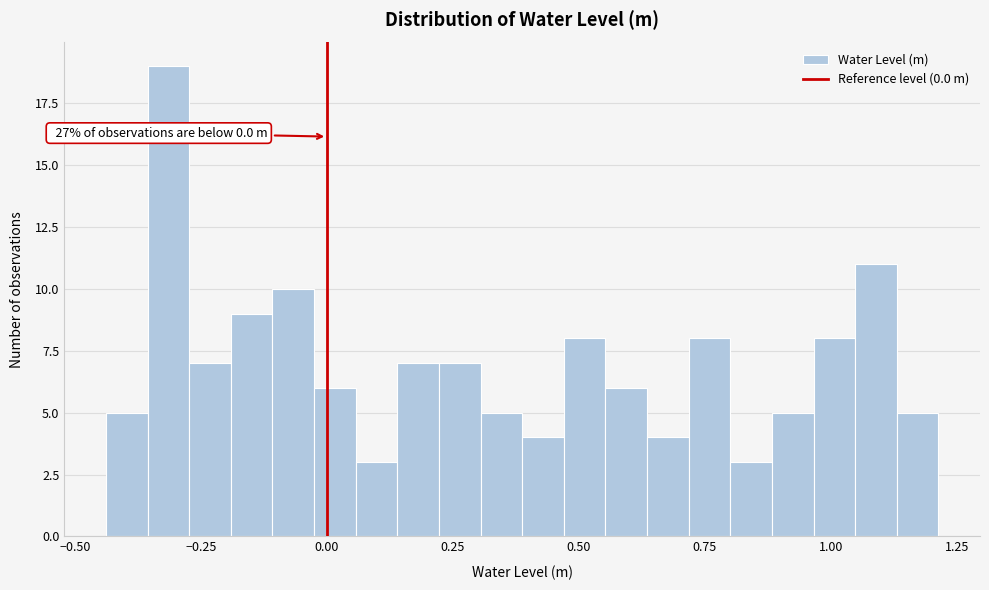

Read against the x-axis, roughly where is the centre of the tallest bar?

-0.30